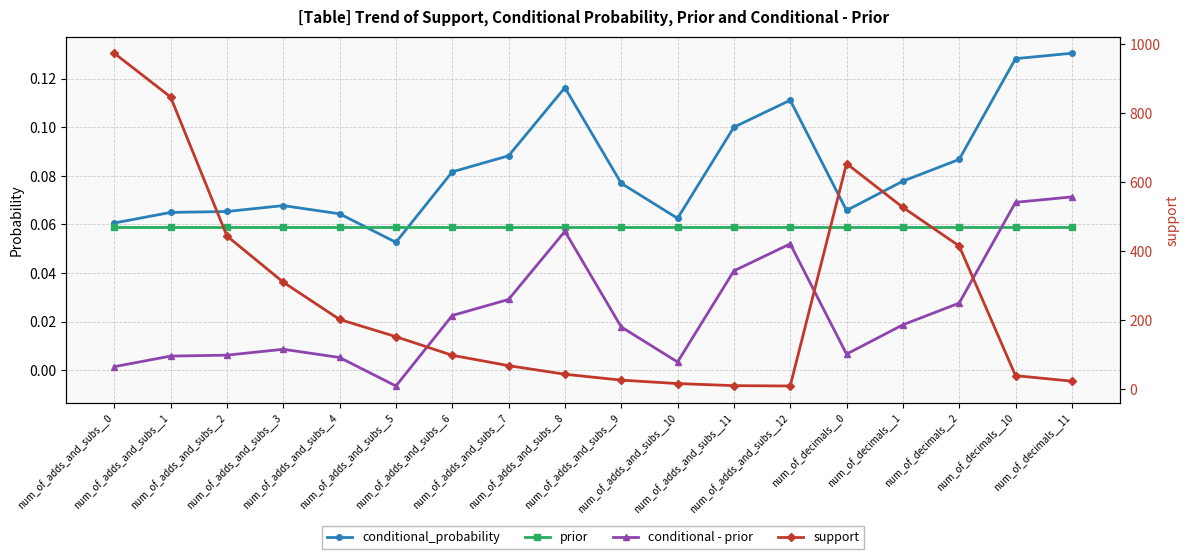

True or false: conditional - prior has more than 1 points higher than both neighbors.

True